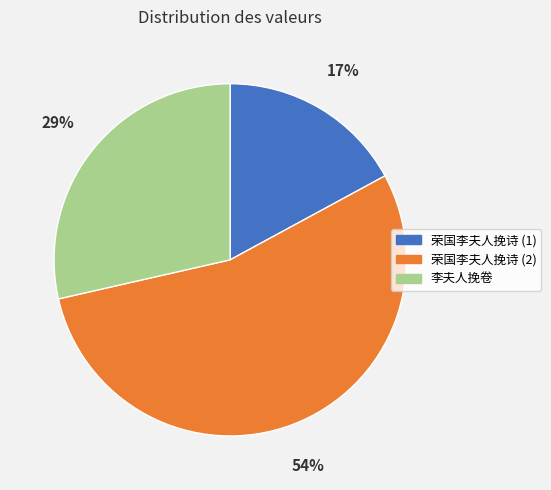

What percentage is the 李夫人挽卷 slice, to the nearest percent?

29%